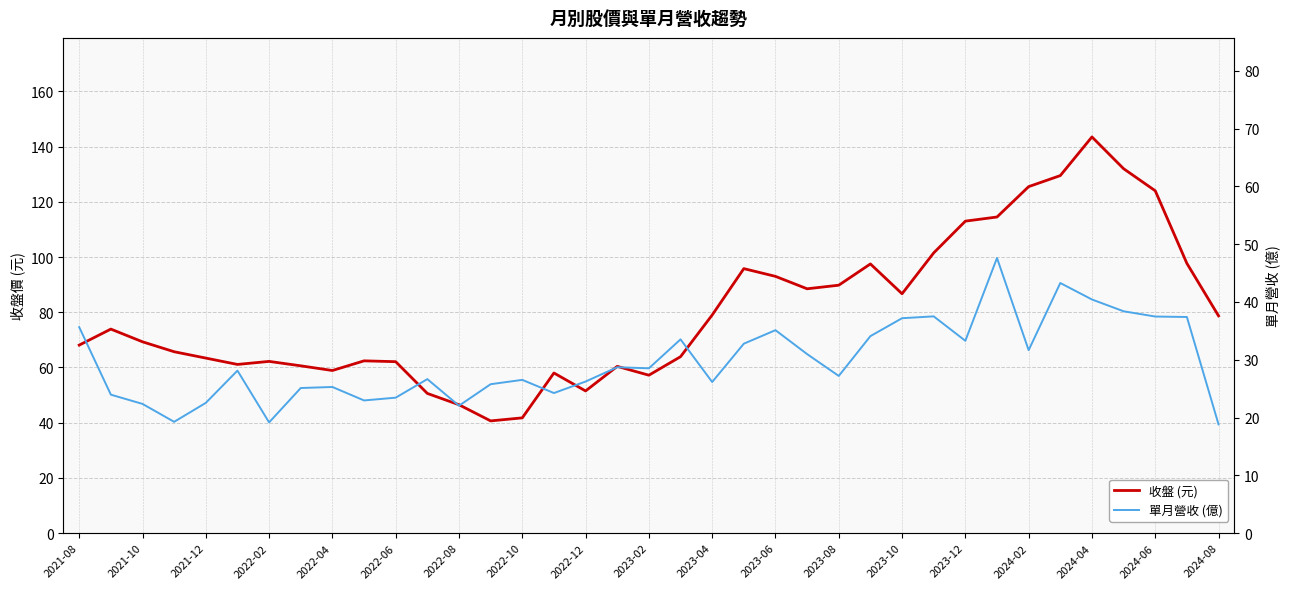

What is the maximum value for 單月營收 (億)?

47.6